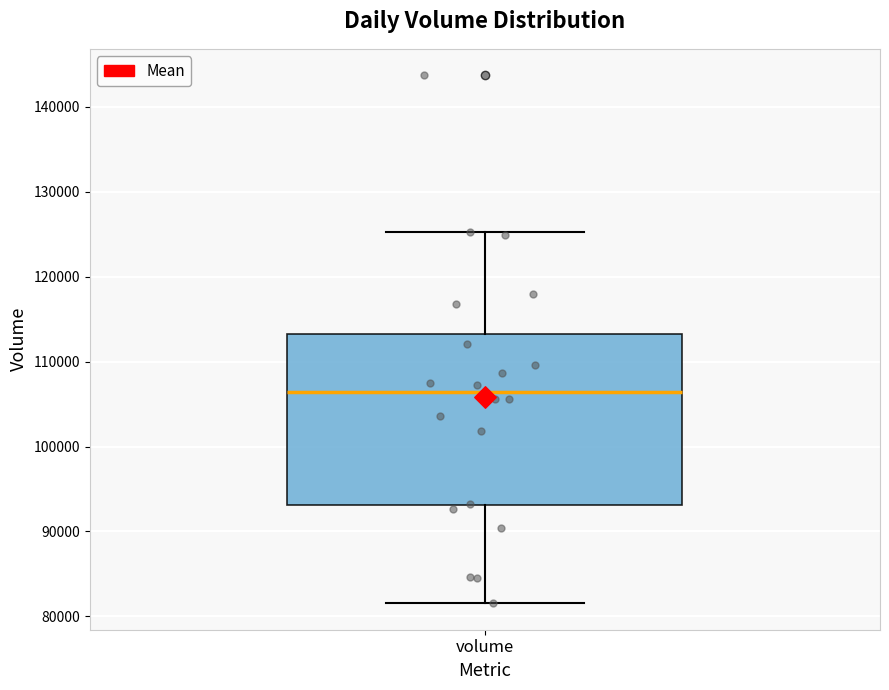

Read this box plot against the y-axis: the position of the median line, the range covered by the box, and the ends of both whiskers. The values are not printed on the chart, so give them approximately, as read against the axis.

median 106000, box 93000 to 113000, whiskers 82000 to 125000